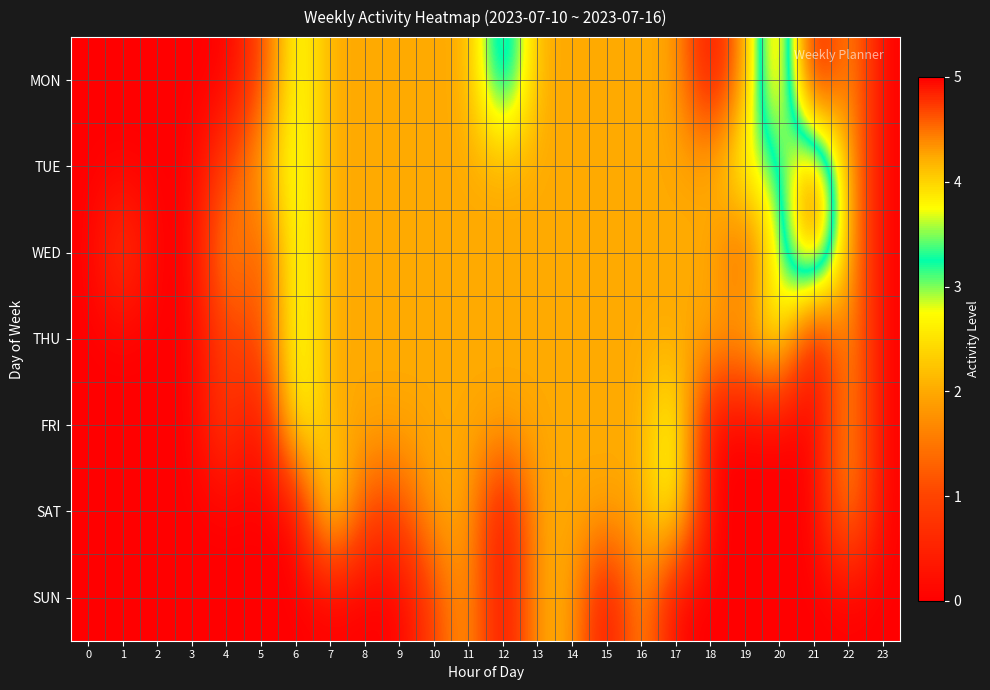

Reading left to right, extract all data points from this chart.

MON: 0=0	1=0	2=0	3=0	4=0	5=1	6=3	7=2	8=2	9=2	10=2	11=2	12=4	13=2	14=2	15=2	16=2	17=2	18=0	19=2	20=5	21=0	22=2	23=0
TUE: 0=0	1=0	2=0	3=0	4=1	5=2	6=3	7=2	8=2	9=2	10=2	11=2	12=2	13=2	14=2	15=2	16=2	17=2	18=2	19=3	20=3	21=5	22=2	23=0
WED: 0=0	1=1	2=0	3=0	4=2	5=1	6=3	7=2	8=2	9=2	10=2	11=2	12=2	13=2	14=2	15=2	16=2	17=2	18=2	19=1	20=3	21=5	22=2	23=0
THU: 0=0	1=0	2=0	3=0	4=1	5=1	6=3	7=2	8=2	9=2	10=2	11=2	12=2	13=2	14=2	15=2	16=2	17=2	18=2	19=2	20=3	21=0	22=2	23=0
FRI: 0=0	1=0	2=0	3=0	4=1	5=0	6=3	7=2	8=2	9=2	10=2	11=2	12=2	13=2	14=2	15=2	16=2	17=3	18=0	19=0	20=0	21=0	22=2	23=0
SAT: 0=0	1=0	2=0	3=0	4=0	5=0	6=0	7=3	8=1	9=1	10=2	11=2	12=0	13=2	14=2	15=2	16=2	17=3	18=0	19=0	20=0	21=0	22=2	23=0
SUN: 0=0	1=0	2=0	3=0	4=0	5=0	6=0	7=0	8=0	9=0	10=1	11=2	12=0	13=2	14=2	15=0	16=2	17=0	18=0	19=0	20=0	21=0	22=0	23=0